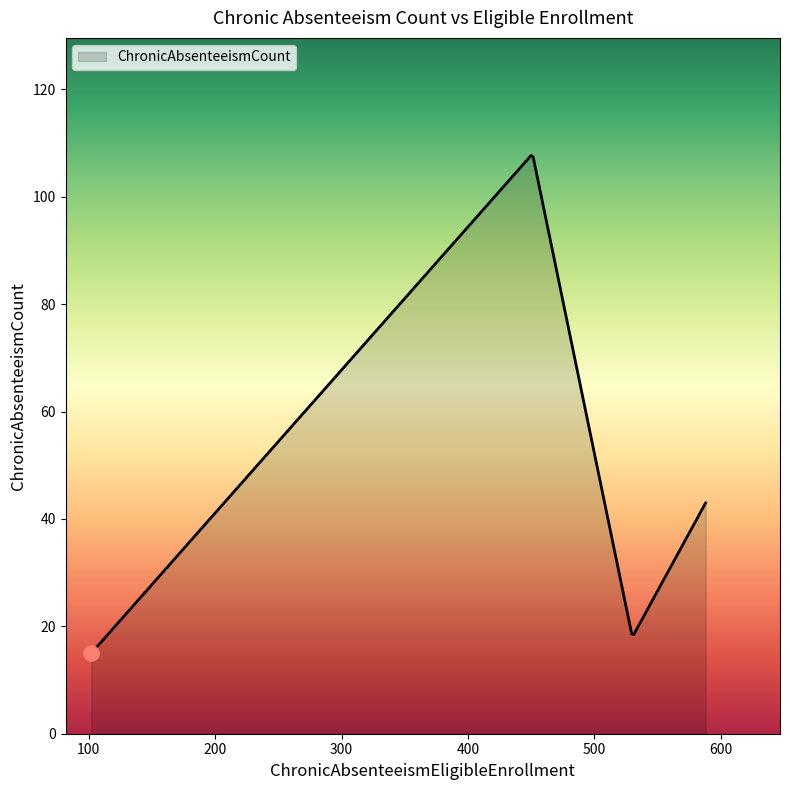

What is the greatest value displayed?

107.7